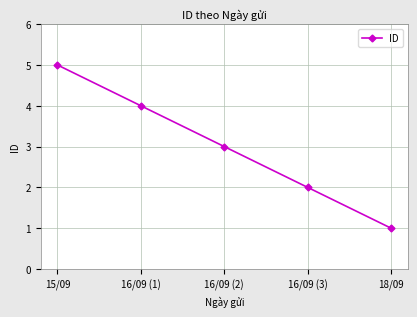

What is the change in value from 15/09 to 16/09 (1)?

-1